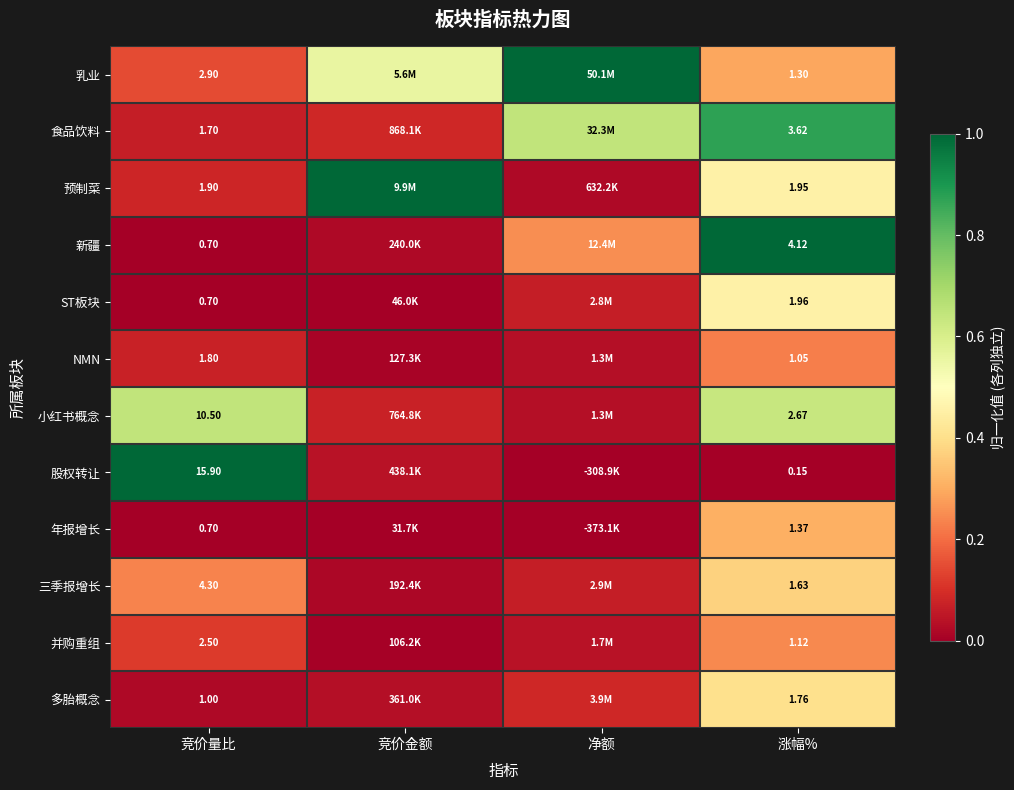

Which series changed the most between 竞价量比 and 涨幅%?

股权转让